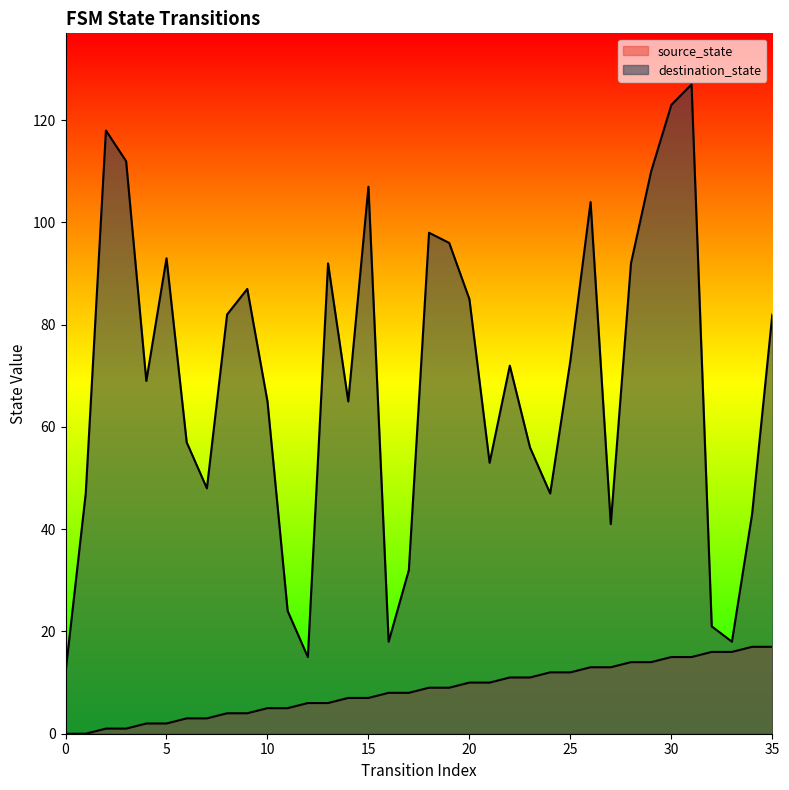

What are all the series names shown in the legend?

source_state, destination_state